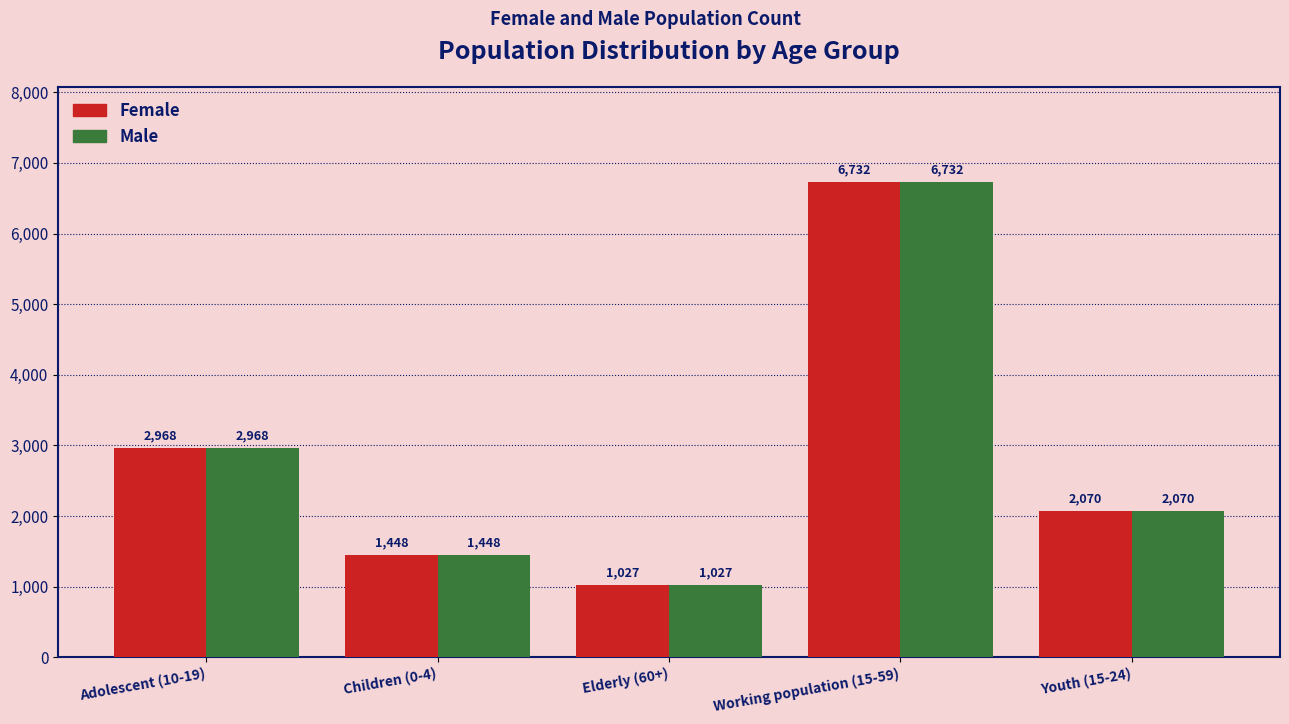

Is it true that Male equals 1448 at Children (0-4)?

True